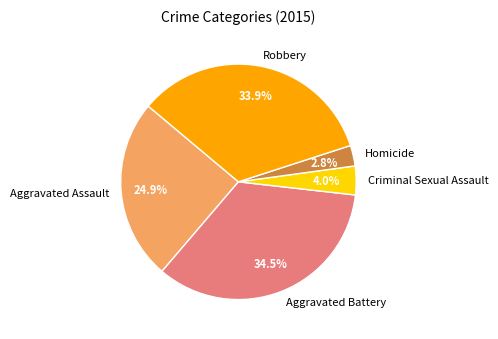

What percentage is NOT represented by Aggravated Battery?

65.5%